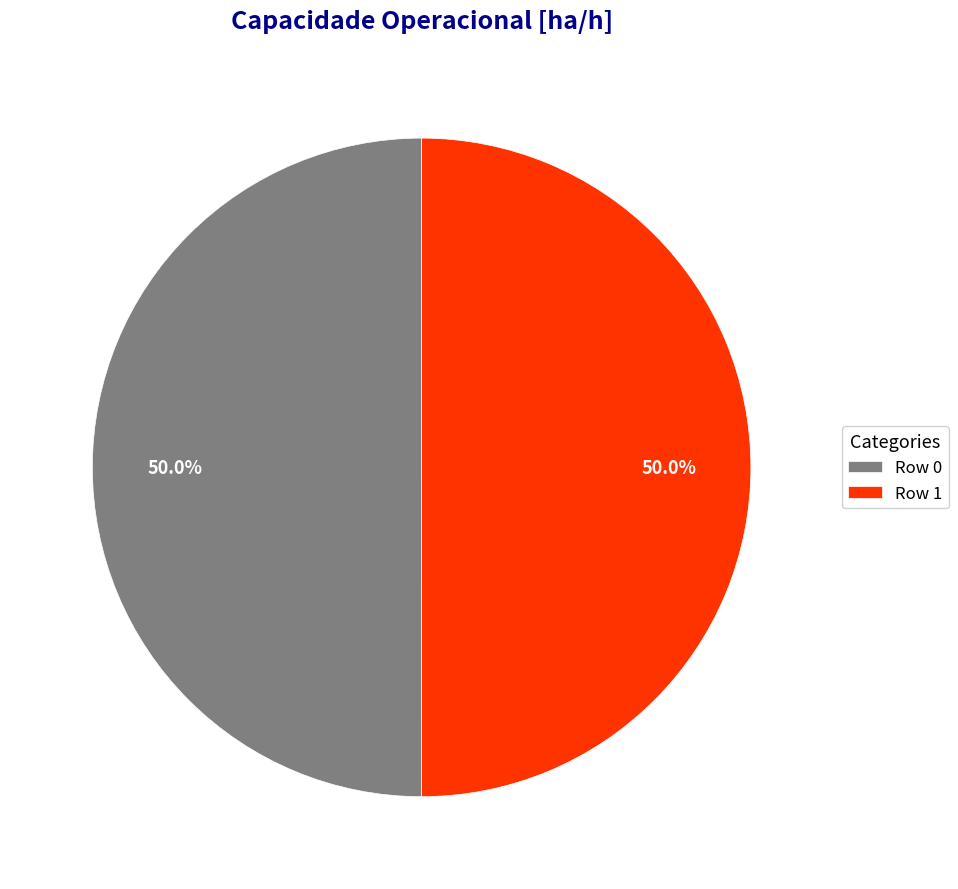

What is the ratio of the value at Row 0 to the value at Row 1?

1.0